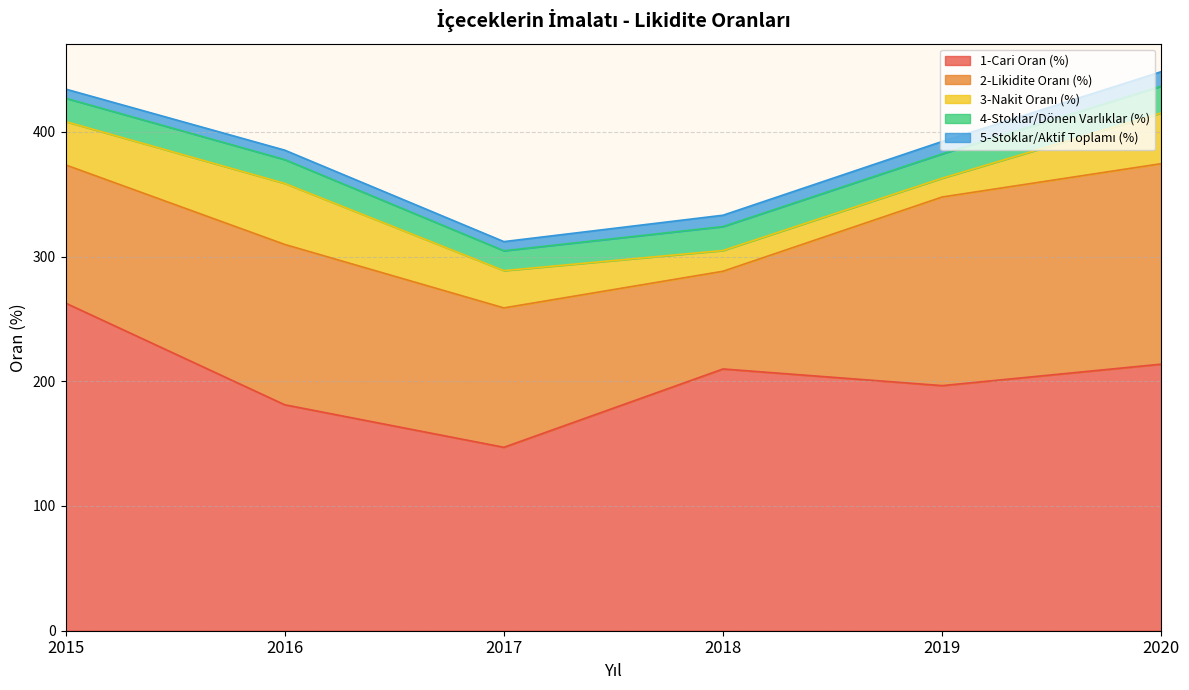

True or false: 4-Stoklar/Dönen Varlıklar (%) and 2-Likidite Oranı (%) intersect in this chart.

False